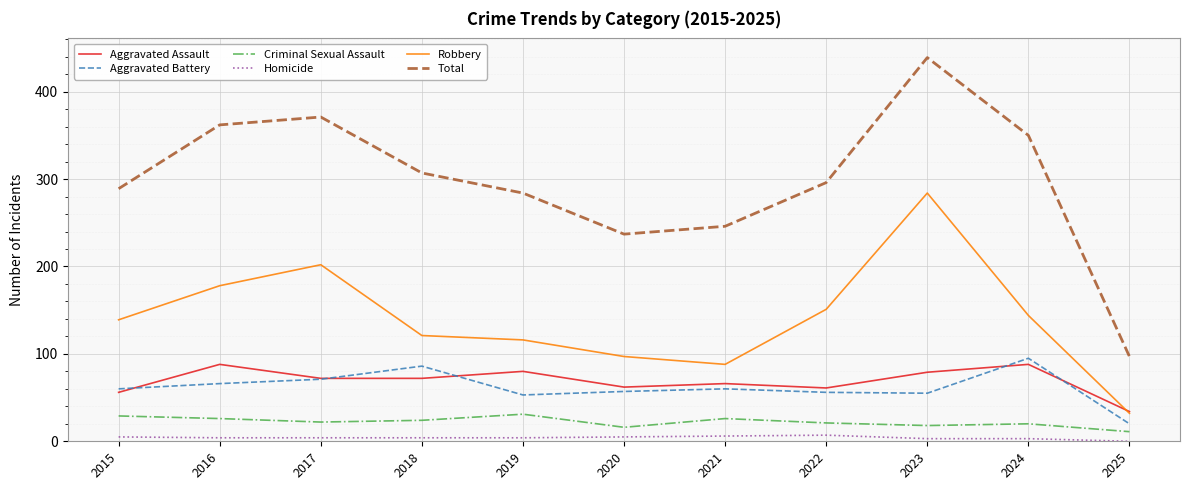

What is the greatest value displayed?

439